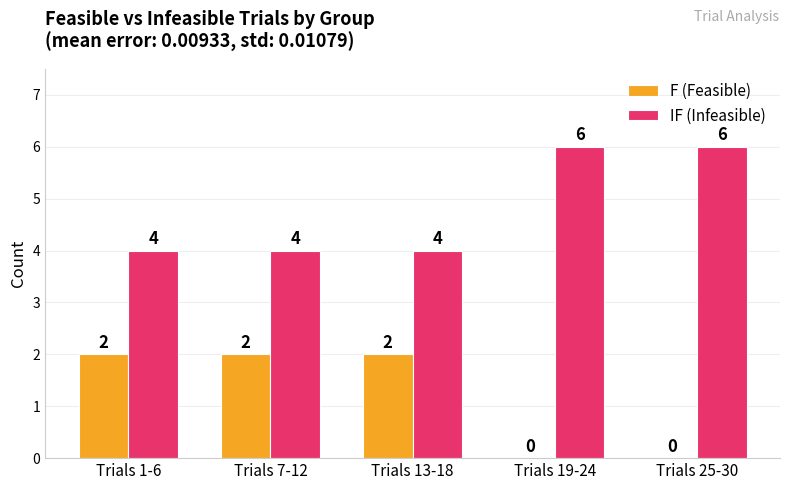

What are all the series names shown in the legend?

F (Feasible), IF (Infeasible)